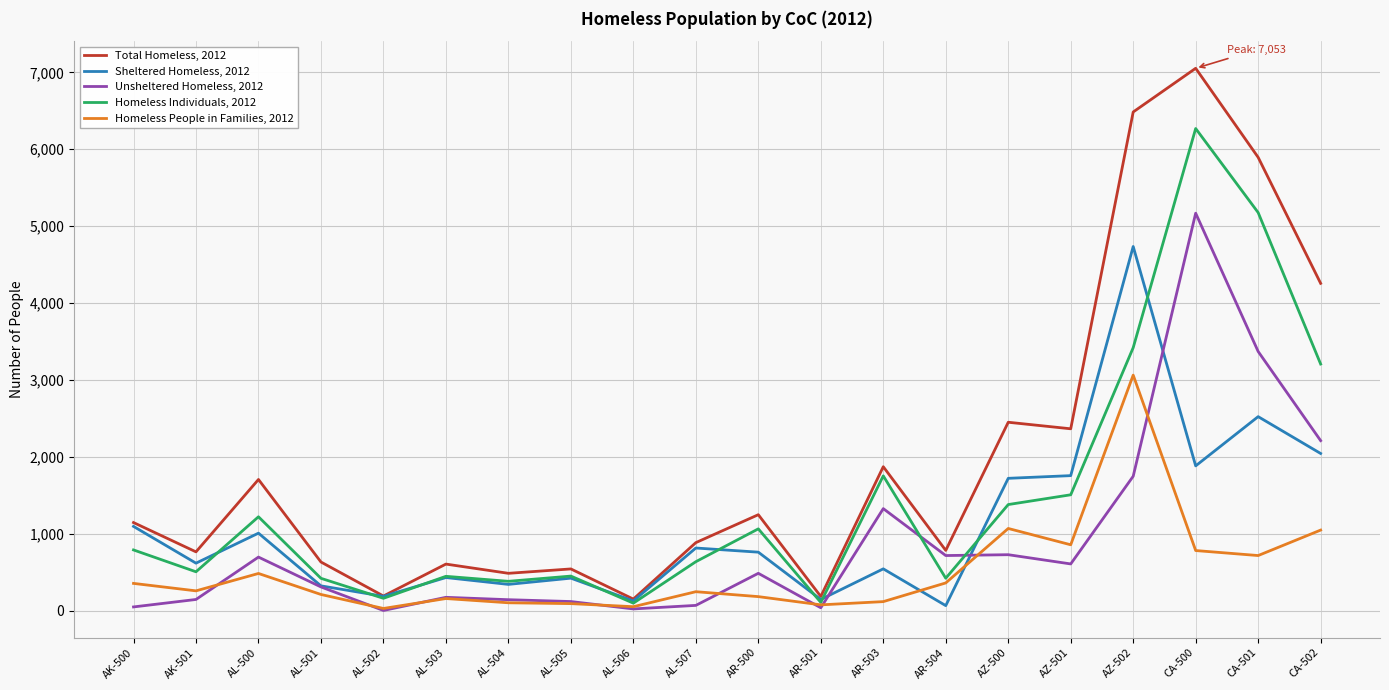

What is the difference between the Total Homeless, 2012 values at AR-503 and AL-503?

1266